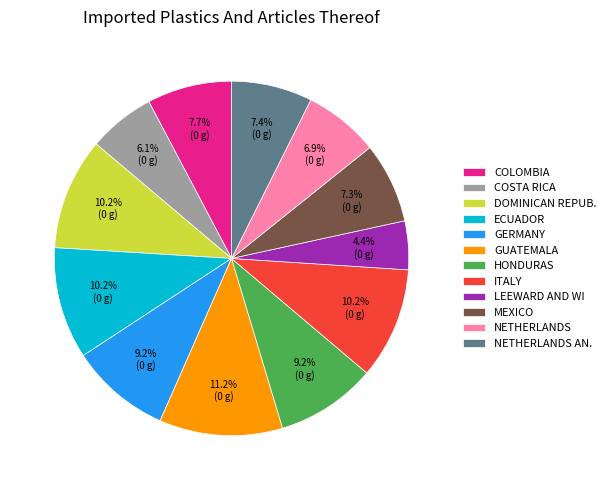

How many segments does this pie chart have?

12